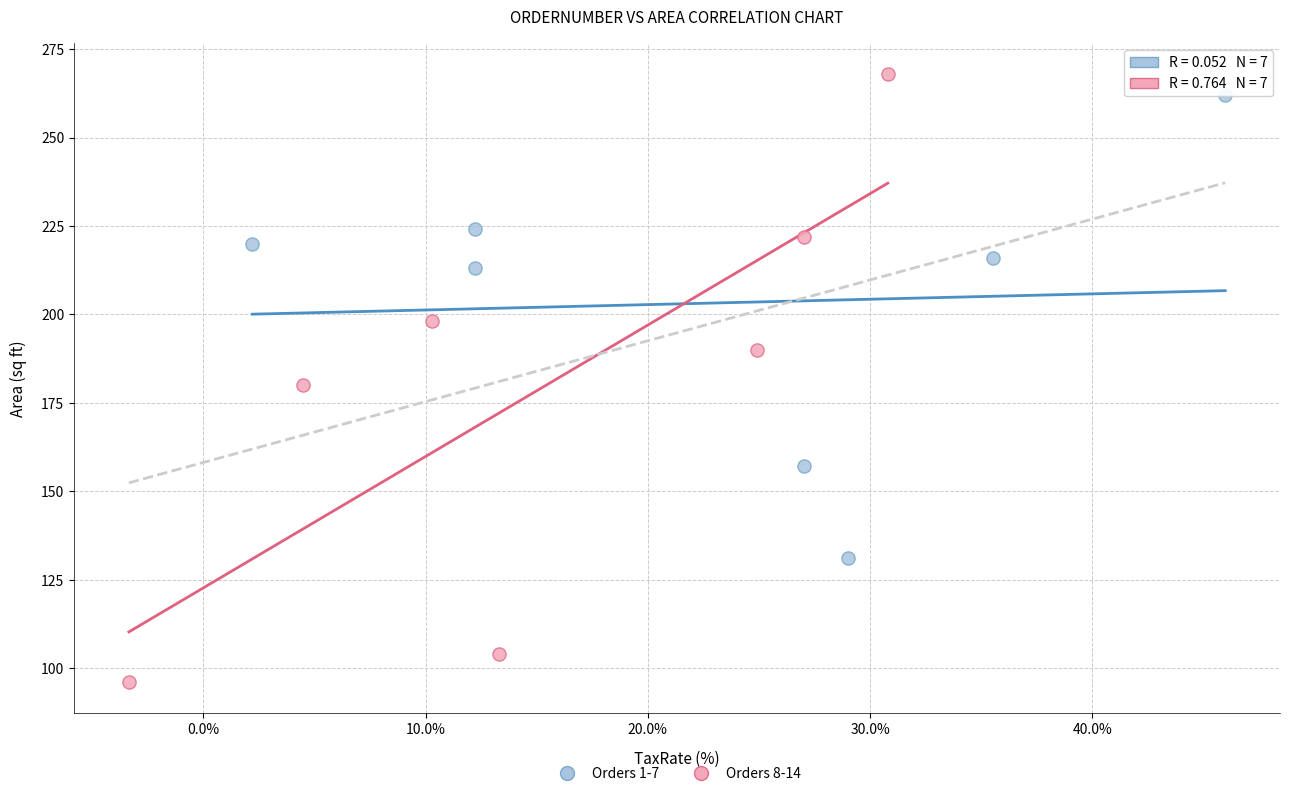

What are all the series names shown in the legend?

Orders 1-7, Orders 8-14